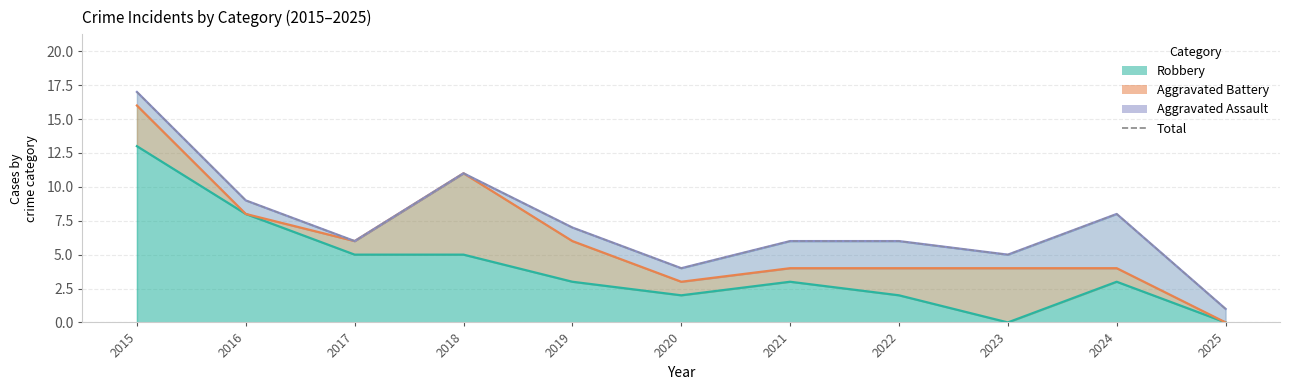

True or false: the data shows 7 at 2019.

True